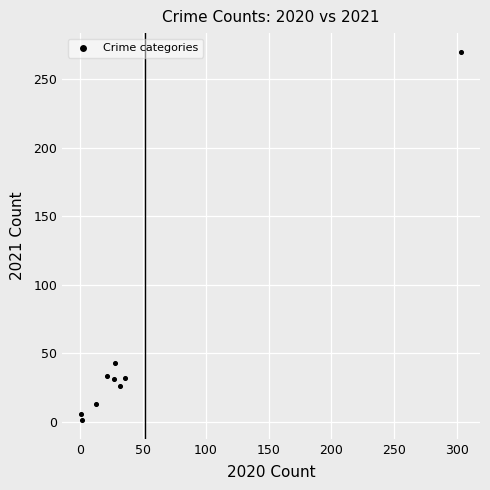

What is the average Y value?

51